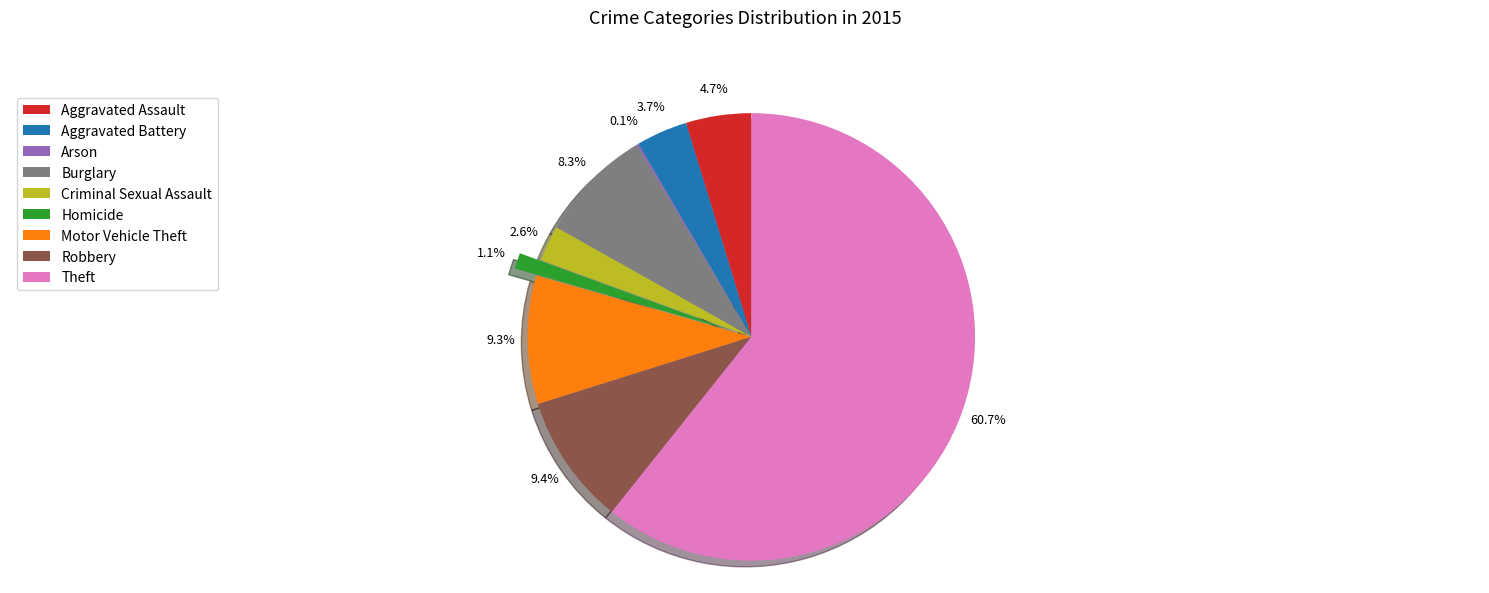

To the nearest percent, what is the combined percentage of Theft and Robbery?

70%